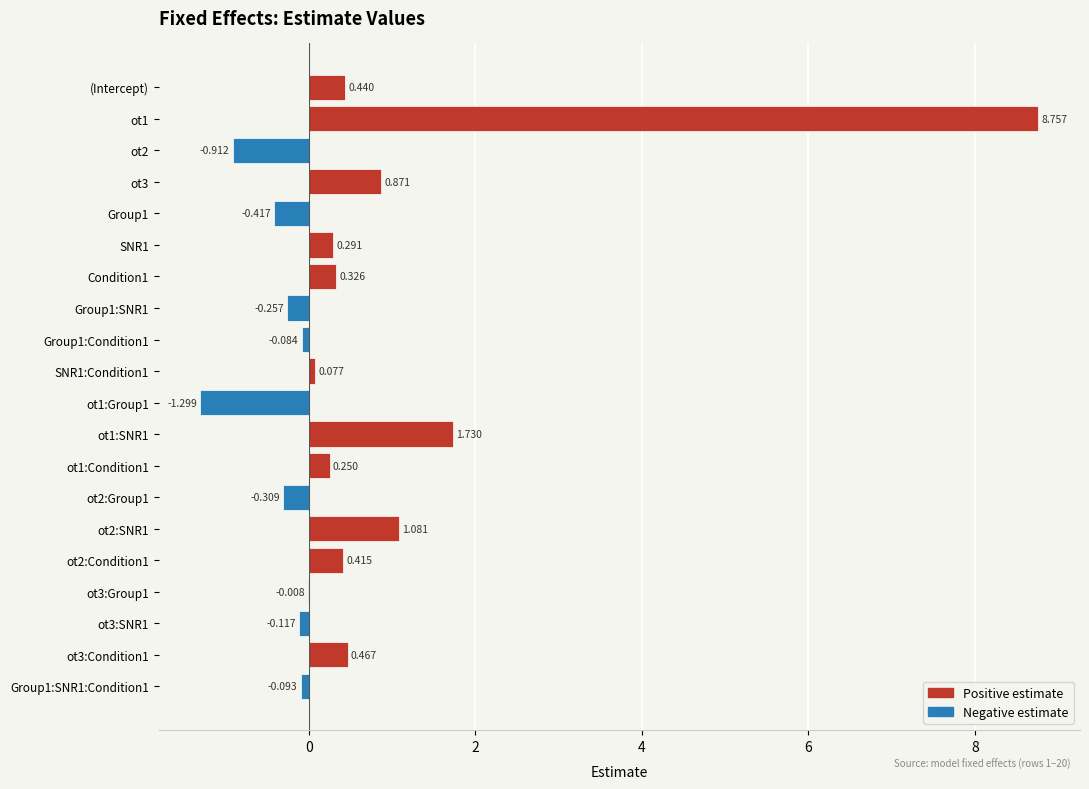

Which series has the widest spread of values?

Positive estimate